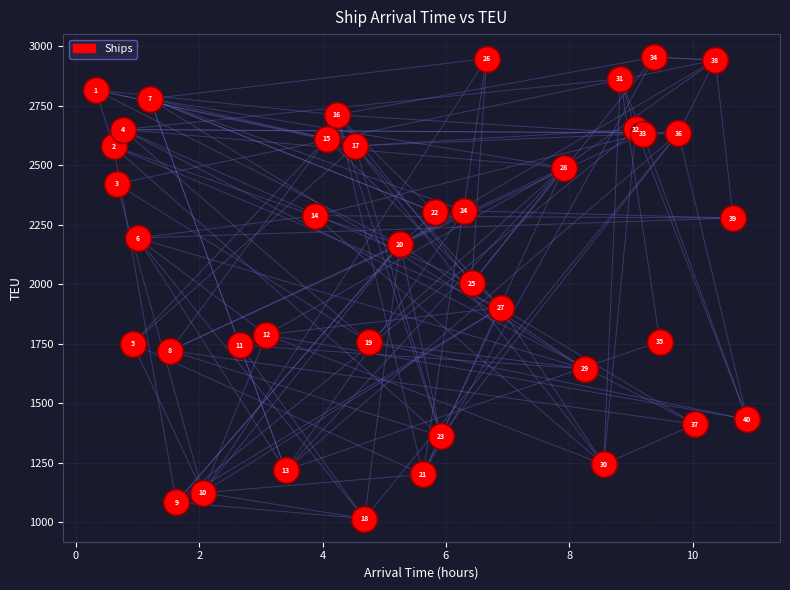

What Y value in the scatter plot is closest to 1984?

2004